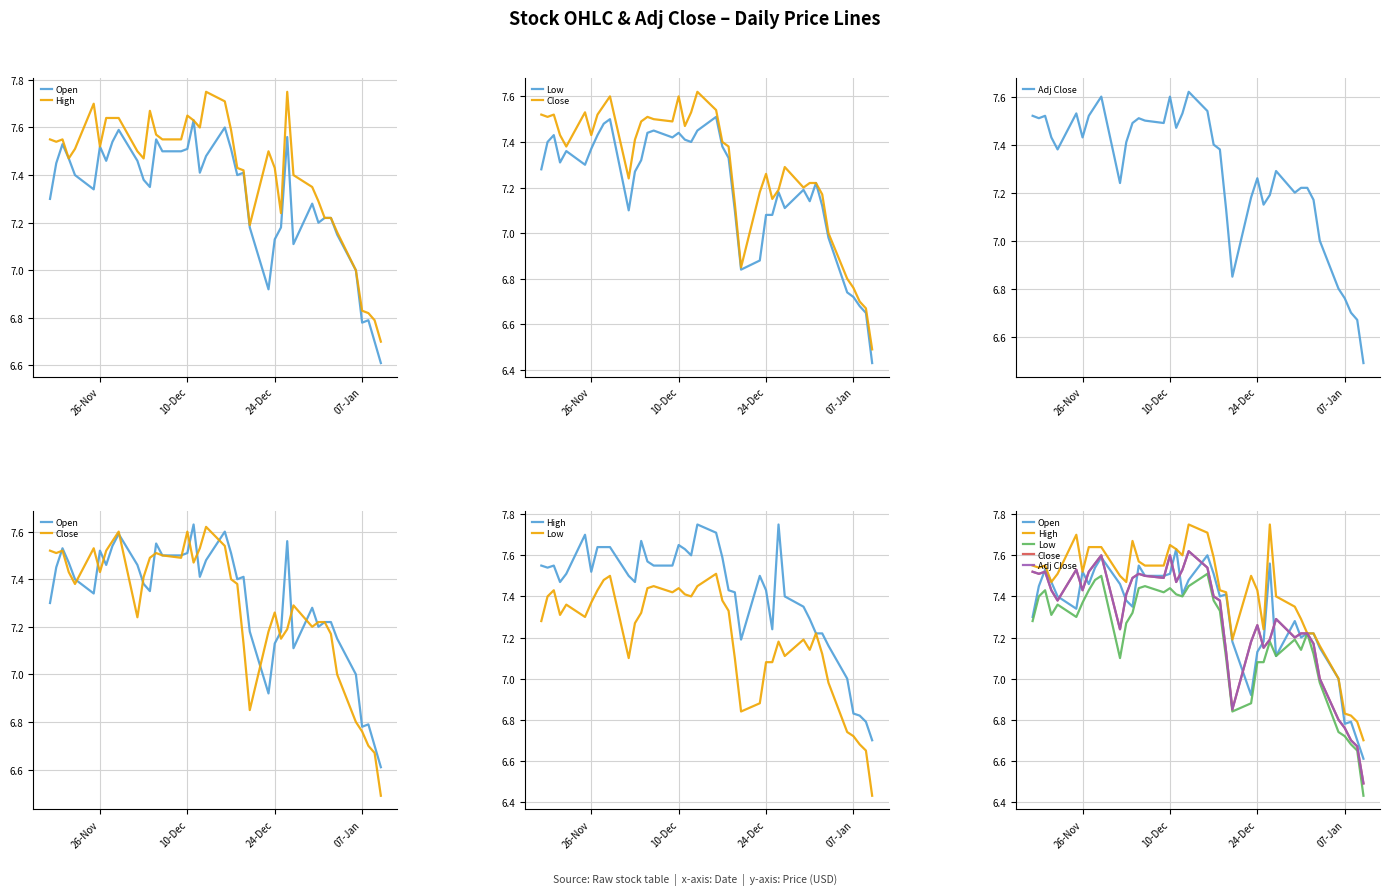

Rank the series by their maximum value, from lowest to highest.

Low, Close, Adj Close, Open, High